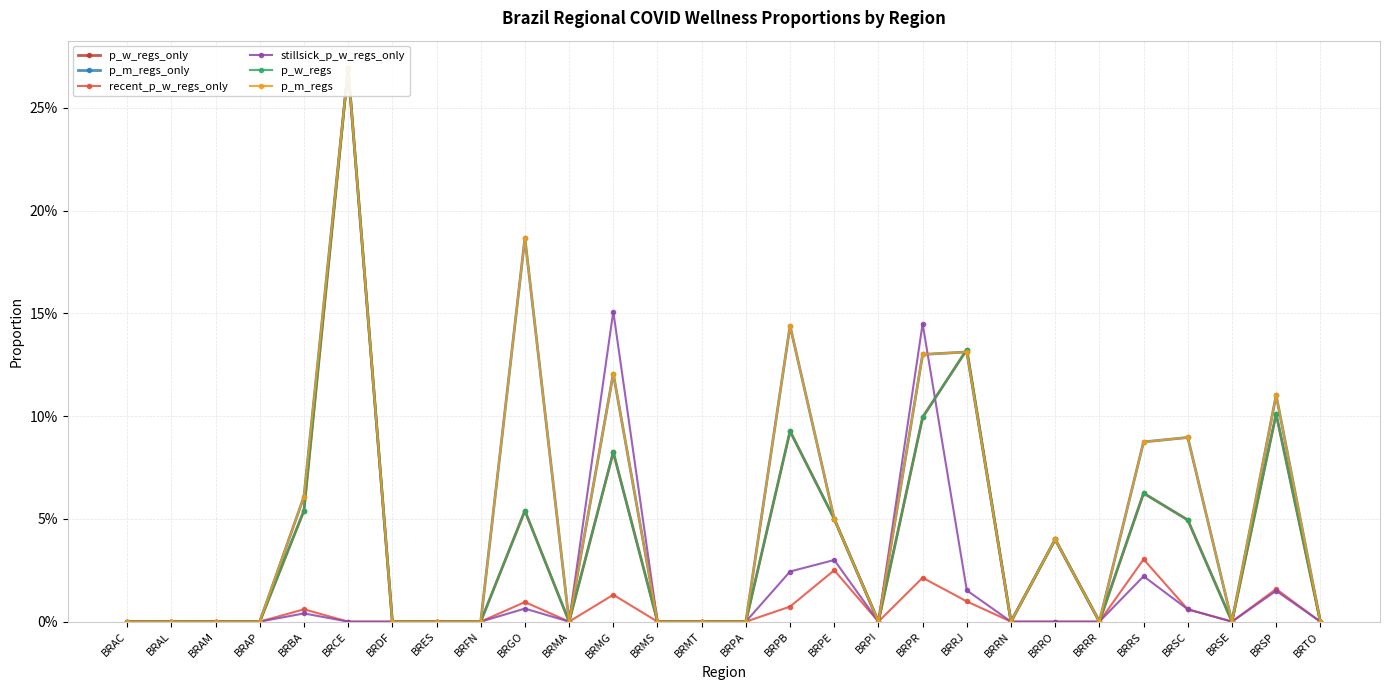

Reading left to right, extract all data points from this chart.

p_w_regs_only: 0.0	0.0	0.0	0.0	0.1	0.3	0.0	0.0	0.0	0.1	0.0	0.1	0.0	0.0	0.0	0.1	0.1	0.0	0.1	0.1	0.0	0.0	0.0	0.1	0.0	0.0	0.1	0.0
p_m_regs_only: 0.0	0.0	0.0	0.0	0.1	0.3	0.0	0.0	0.0	0.2	0.0	0.1	0.0	0.0	0.0	0.1	0.1	0.0	0.1	0.1	0.0	0.0	0.0	0.1	0.1	0.0	0.1	0.0
recent_p_w_regs_only: 0.0	0.0	0.0	0.0	0.0	0.0	0.0	0.0	0.0	0.0	0.0	0.0	0.0	0.0	0.0	0.0	0.0	0.0	0.0	0.0	0.0	0.0	0.0	0.0	0.0	0.0	0.0	0.0
stillsick_p_w_regs_only: 0.0	0.0	0.0	0.0	0.0	0.0	0.0	0.0	0.0	0.0	0.0	0.2	0.0	0.0	0.0	0.0	0.0	0.0	0.1	0.0	0.0	0.0	0.0	0.0	0.0	0.0	0.0	0.0
p_w_regs: 0.0	0.0	0.0	0.0	0.1	0.3	0.0	0.0	0.0	0.1	0.0	0.1	0.0	0.0	0.0	0.1	0.1	0.0	0.1	0.1	0.0	0.0	0.0	0.1	0.0	0.0	0.1	0.0
p_m_regs: 0.0	0.0	0.0	0.0	0.1	0.3	0.0	0.0	0.0	0.2	0.0	0.1	0.0	0.0	0.0	0.1	0.1	0.0	0.1	0.1	0.0	0.0	0.0	0.1	0.1	0.0	0.1	0.0